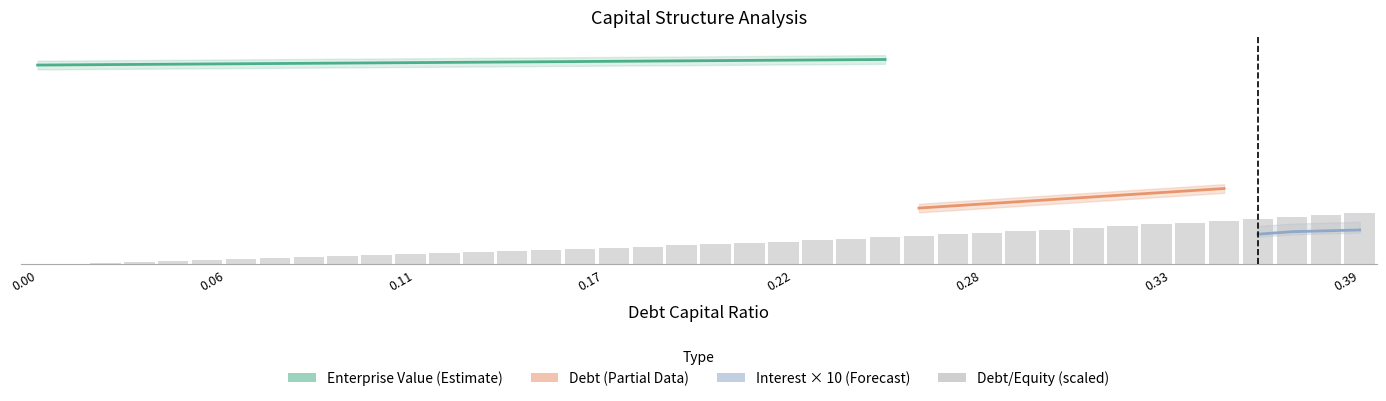

True or false: debt_equity has a value of 0.6 at 0.25.

False